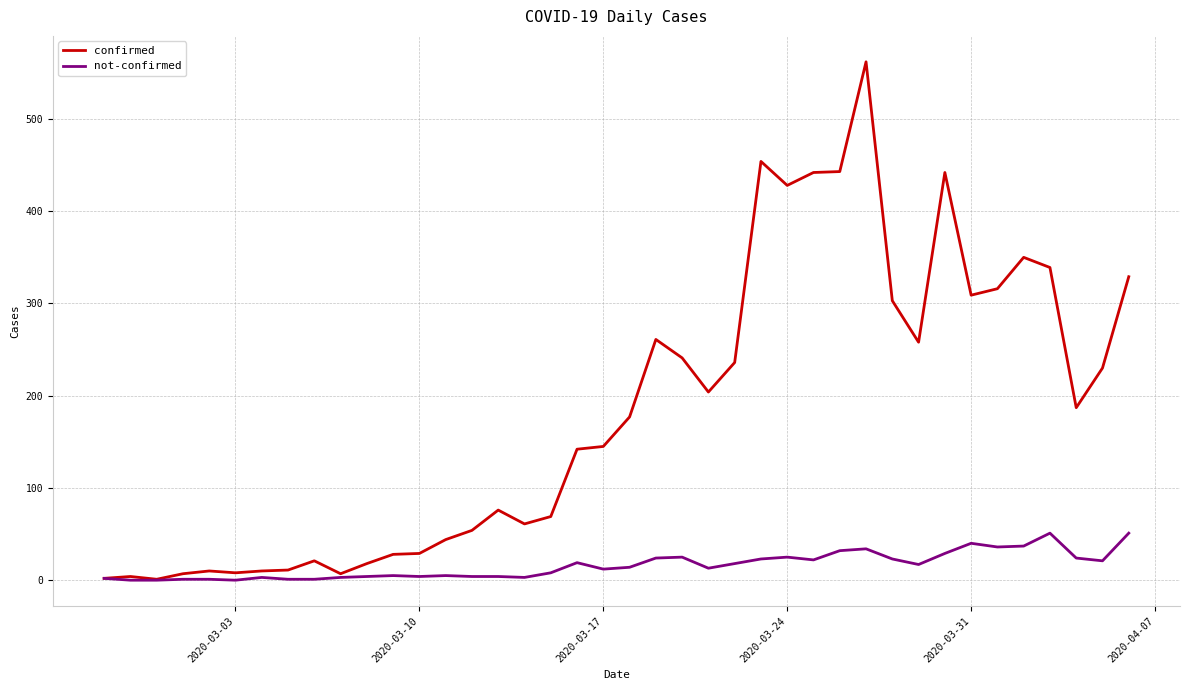

Which series has the widest spread of values?

confirmed